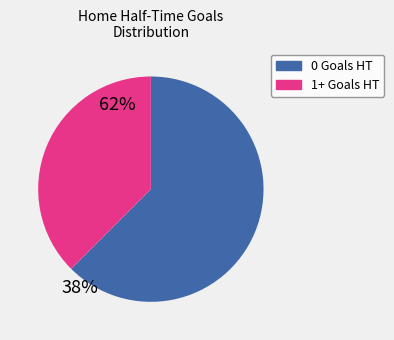

Rank the categories by value from highest to lowest.

0 Goals HT, 1+ Goals HT